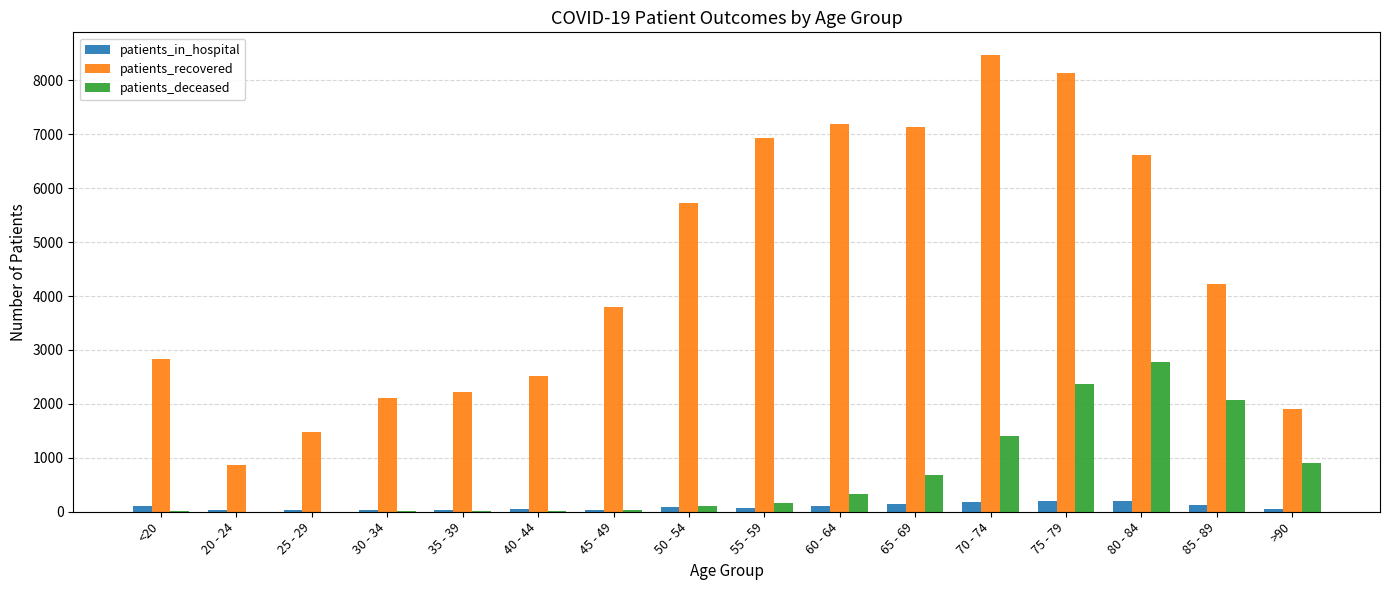

Between 40 - 44 and 80 - 84, which series saw the biggest shift?

patients_recovered